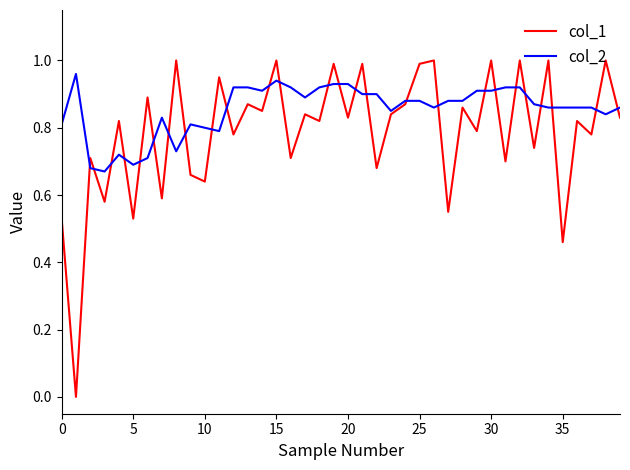

Which series has the largest total across all categories?

col_2